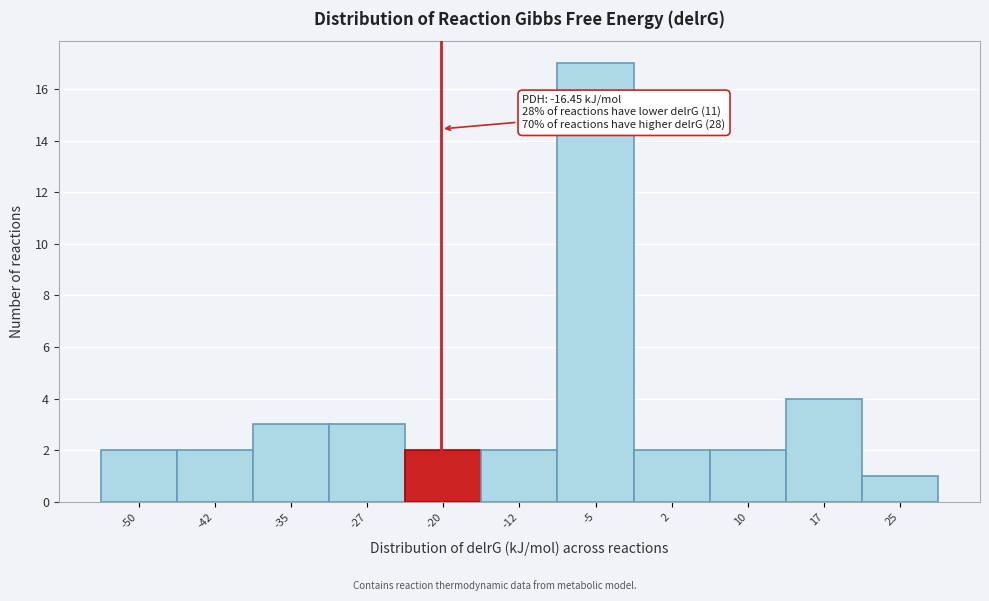

Reading right to left, extract all data points from this chart.

25=1	17=4	10=2	2=2	-5=17	-12=2	-20=2	-27=3	-35=3	-42=2	-50=2